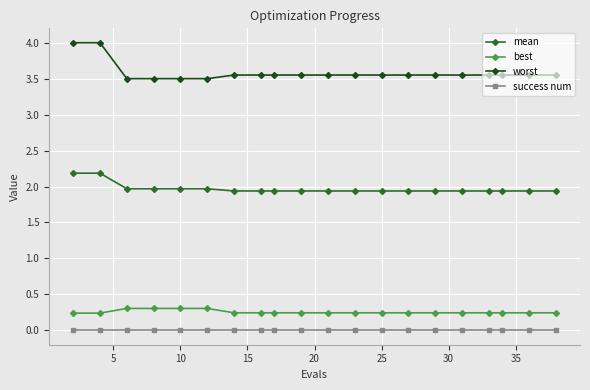

What is the minimum value for worst?

3.5